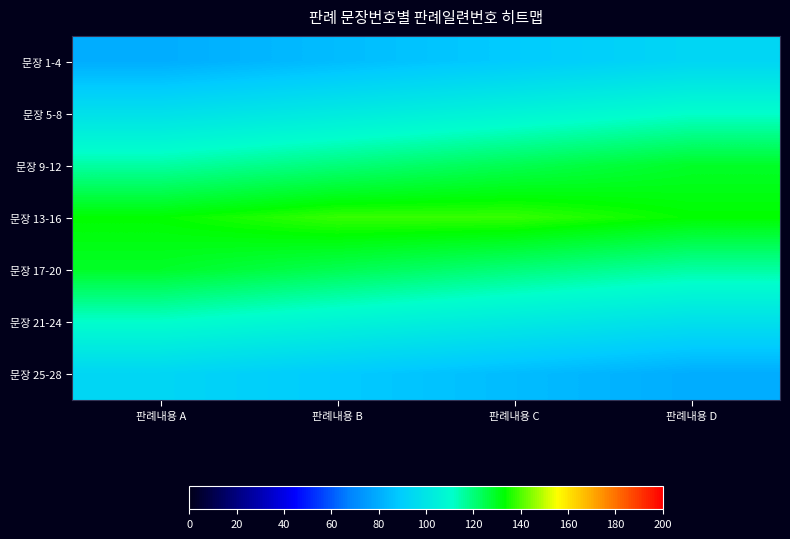

How many data points does each series have?

4